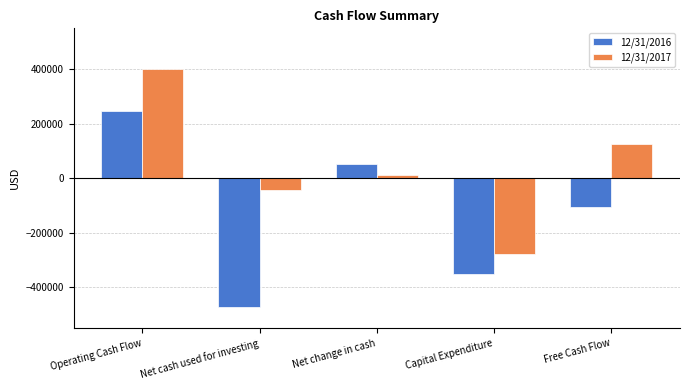

What is the difference between the 12/31/2016 values at Net cash used for investing and Operating Cash Flow?

717454